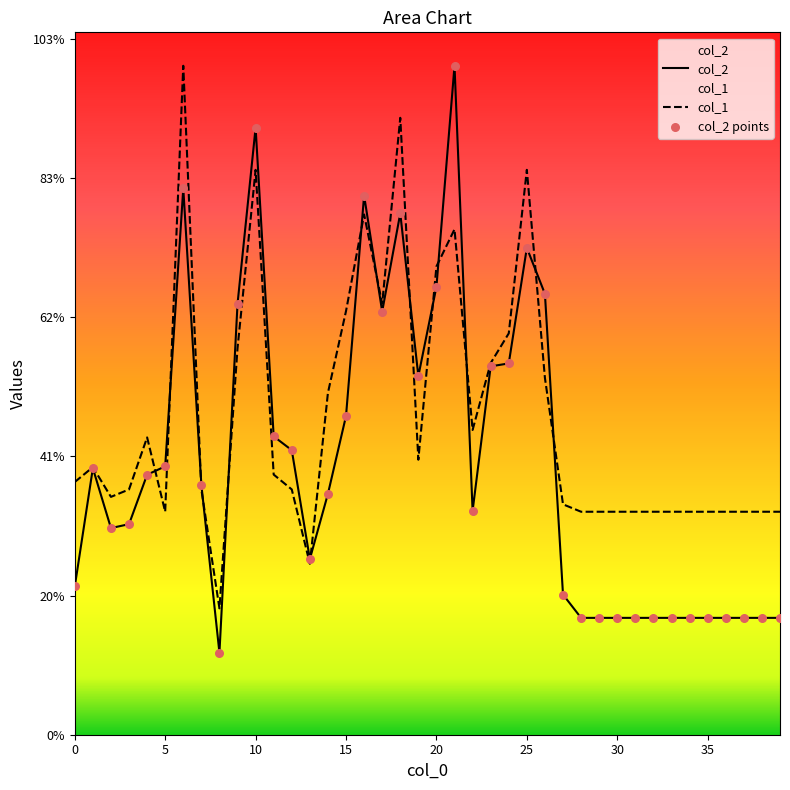

Which series reaches the minimum Y coordinate?

col_2